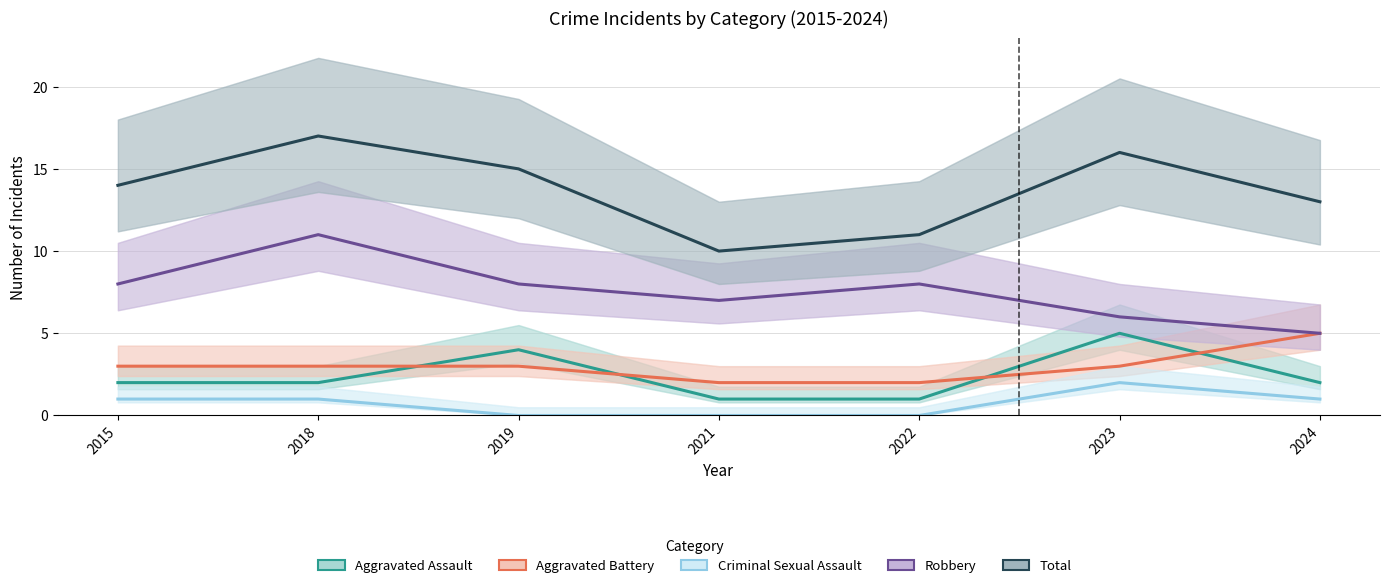

At which category does the chart reach its peak across all series?

2018